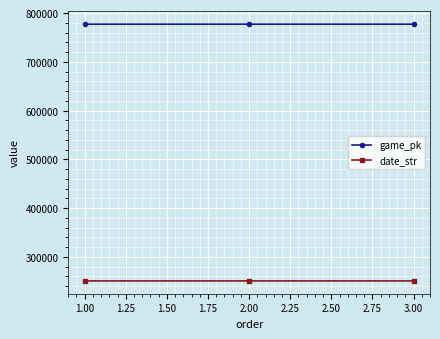

What is the smallest value displayed?

250704